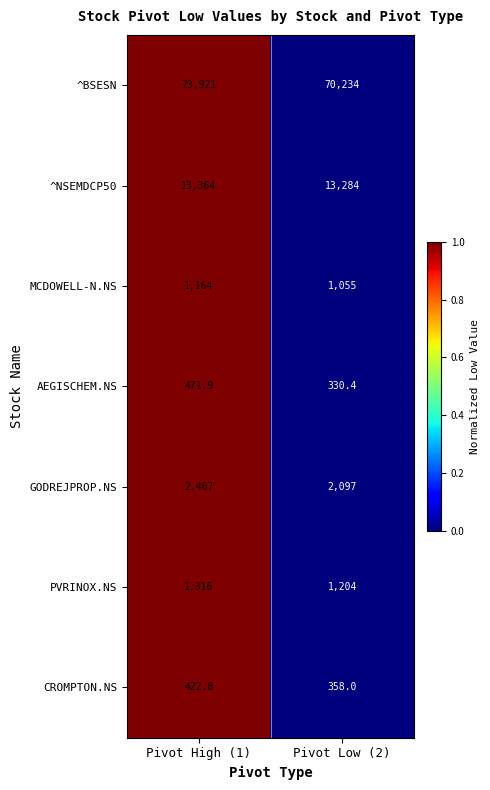

What is the sum of the AEGISCHEM.NS values at Pivot High (1) and Pivot Low (2)?

802.3